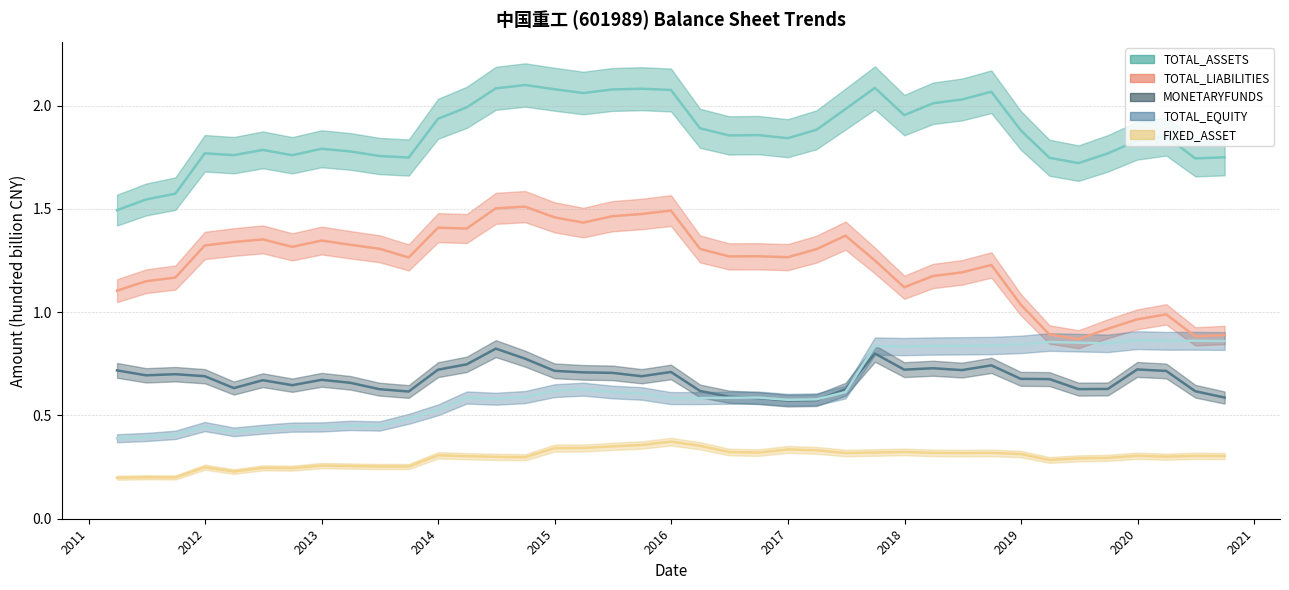

Reading left to right, what are all the values shown in this chart?

TOTAL_ASSETS: 2011-03-31=1.5	2011-06-30=1.5	2011-09-30=1.6	2011-12-31=1.8	2012-03-31=1.8	2012-06-30=1.8	2012-09-30=1.8	2012-12-31=1.8	2013-03-31=1.8	2013-06-30=1.8	2013-09-30=1.7	2013-12-31=1.9	2014-03-31=2.0	2014-06-30=2.1	2014-09-30=2.1	2014-12-31=2.1	2015-03-31=2.1	2015-06-30=2.1	2015-09-30=2.1	2015-12-31=2.1	2016-03-31=1.9	2016-06-30=1.9	2016-09-30=1.9	2016-12-31=1.8	2017-03-31=1.9	2017-06-30=2.0	2017-09-30=2.1	2017-12-31=2.0	2018-03-31=2.0	2018-06-30=2.0	2018-09-30=2.1	2018-12-31=1.9	2019-03-31=1.7	2019-06-30=1.7	2019-09-30=1.8	2019-12-31=1.8	2020-03-31=1.9	2020-06-30=1.7	2020-09-30=1.8
FIXED_ASSET: 2011-03-31=0.2	2011-06-30=0.2	2011-09-30=0.2	2011-12-31=0.2	2012-03-31=0.2	2012-06-30=0.2	2012-09-30=0.2	2012-12-31=0.3	2013-03-31=0.3	2013-06-30=0.3	2013-09-30=0.3	2013-12-31=0.3	2014-03-31=0.3	2014-06-30=0.3	2014-09-30=0.3	2014-12-31=0.3	2015-03-31=0.3	2015-06-30=0.4	2015-09-30=0.4	2015-12-31=0.4	2016-03-31=0.4	2016-06-30=0.3	2016-09-30=0.3	2016-12-31=0.3	2017-03-31=0.3	2017-06-30=0.3	2017-09-30=0.3	2017-12-31=0.3	2018-03-31=0.3	2018-06-30=0.3	2018-09-30=0.3	2018-12-31=0.3	2019-03-31=0.3	2019-06-30=0.3	2019-09-30=0.3	2019-12-31=0.3	2020-03-31=0.3	2020-06-30=0.3	2020-09-30=0.3
MONETARYFUNDS: 2011-03-31=0.7	2011-06-30=0.7	2011-09-30=0.7	2011-12-31=0.7	2012-03-31=0.6	2012-06-30=0.7	2012-09-30=0.6	2012-12-31=0.7	2013-03-31=0.7	2013-06-30=0.6	2013-09-30=0.6	2013-12-31=0.7	2014-03-31=0.7	2014-06-30=0.8	2014-09-30=0.8	2014-12-31=0.7	2015-03-31=0.7	2015-06-30=0.7	2015-09-30=0.7	2015-12-31=0.7	2016-03-31=0.6	2016-06-30=0.6	2016-09-30=0.6	2016-12-31=0.6	2017-03-31=0.6	2017-06-30=0.6	2017-09-30=0.8	2017-12-31=0.7	2018-03-31=0.7	2018-06-30=0.7	2018-09-30=0.7	2018-12-31=0.7	2019-03-31=0.7	2019-06-30=0.6	2019-09-30=0.6	2019-12-31=0.7	2020-03-31=0.7	2020-06-30=0.6	2020-09-30=0.6
TOTAL_LIABILITIES: 2011-03-31=1.1	2011-06-30=1.2	2011-09-30=1.2	2011-12-31=1.3	2012-03-31=1.3	2012-06-30=1.4	2012-09-30=1.3	2012-12-31=1.3	2013-03-31=1.3	2013-06-30=1.3	2013-09-30=1.3	2013-12-31=1.4	2014-03-31=1.4	2014-06-30=1.5	2014-09-30=1.5	2014-12-31=1.5	2015-03-31=1.4	2015-06-30=1.5	2015-09-30=1.5	2015-12-31=1.5	2016-03-31=1.3	2016-06-30=1.3	2016-09-30=1.3	2016-12-31=1.3	2017-03-31=1.3	2017-06-30=1.4	2017-09-30=1.3	2017-12-31=1.1	2018-03-31=1.2	2018-06-30=1.2	2018-09-30=1.2	2018-12-31=1.0	2019-03-31=0.9	2019-06-30=0.9	2019-09-30=0.9	2019-12-31=1.0	2020-03-31=1.0	2020-06-30=0.9	2020-09-30=0.9
TOTAL_EQUITY: 2011-03-31=0.4	2011-06-30=0.4	2011-09-30=0.4	2011-12-31=0.4	2012-03-31=0.4	2012-06-30=0.4	2012-09-30=0.4	2012-12-31=0.4	2013-03-31=0.5	2013-06-30=0.4	2013-09-30=0.5	2013-12-31=0.5	2014-03-31=0.6	2014-06-30=0.6	2014-09-30=0.6	2014-12-31=0.6	2015-03-31=0.6	2015-06-30=0.6	2015-09-30=0.6	2015-12-31=0.6	2016-03-31=0.6	2016-06-30=0.6	2016-09-30=0.6	2016-12-31=0.6	2017-03-31=0.6	2017-06-30=0.6	2017-09-30=0.8	2017-12-31=0.8	2018-03-31=0.8	2018-06-30=0.8	2018-09-30=0.8	2018-12-31=0.8	2019-03-31=0.9	2019-06-30=0.9	2019-09-30=0.8	2019-12-31=0.9	2020-03-31=0.9	2020-06-30=0.9	2020-09-30=0.9